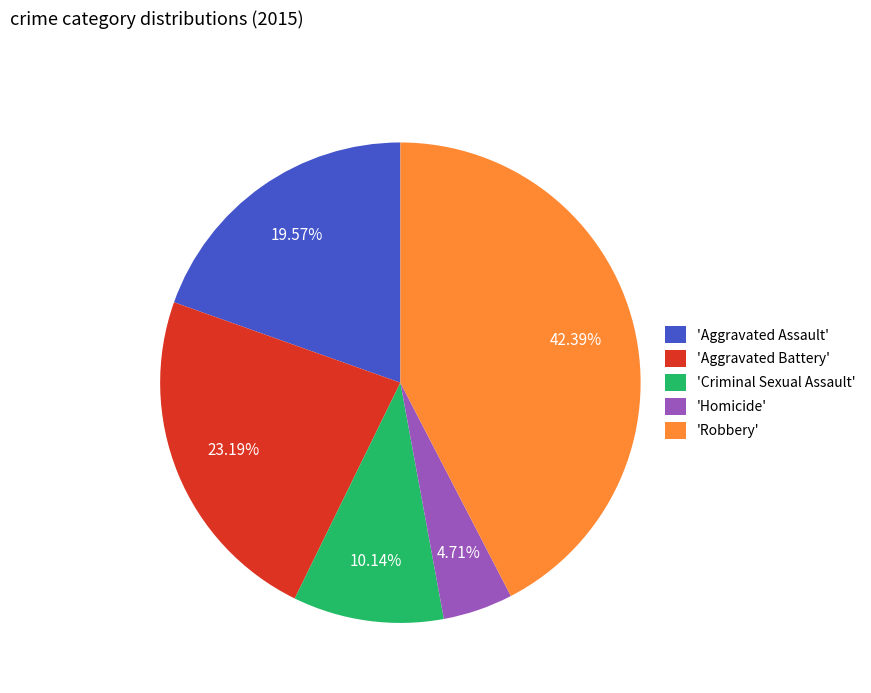

Is there a majority slice in this chart?

No